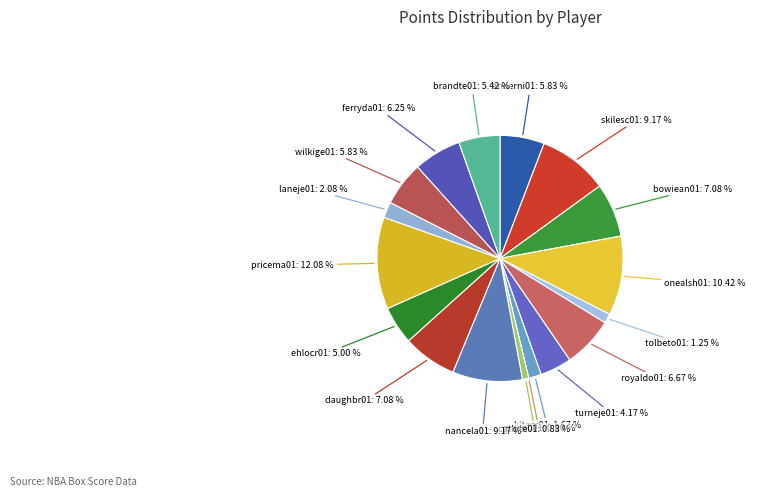

Is royaldo01 the majority of the pie?

No